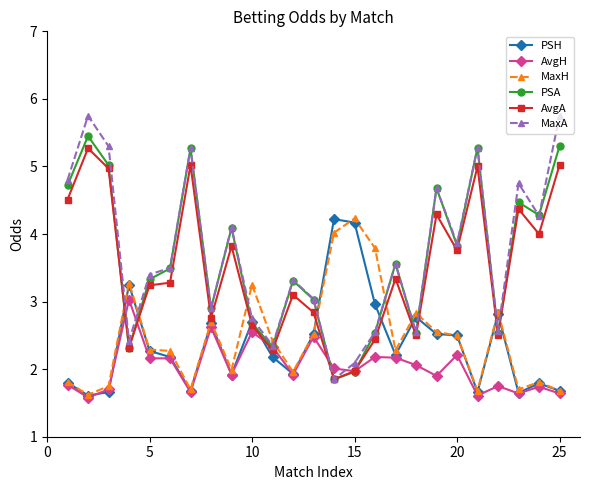

What is the minimum value shown in the chart?

1.6